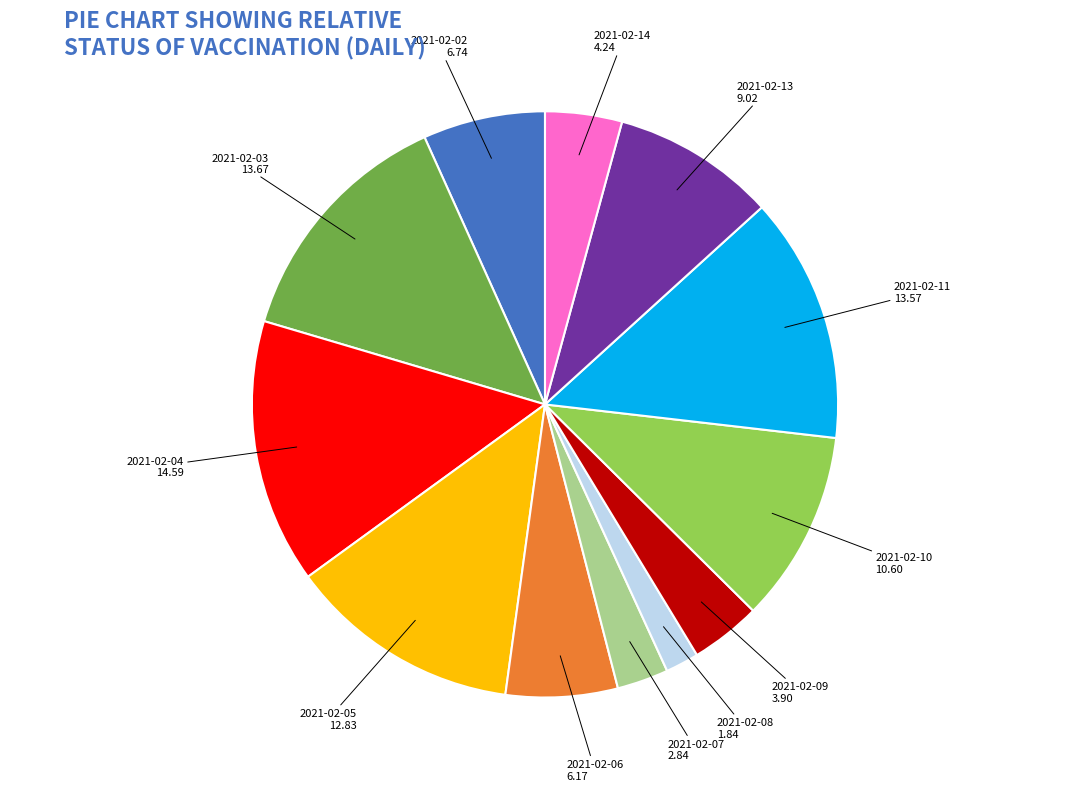

Is there any slice that represents more than half of the pie?

No